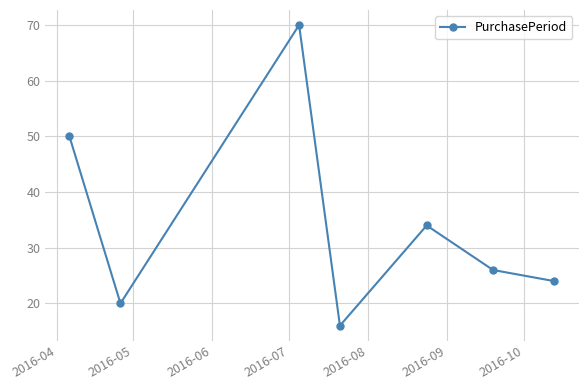

Count the number of categories in the chart.

7